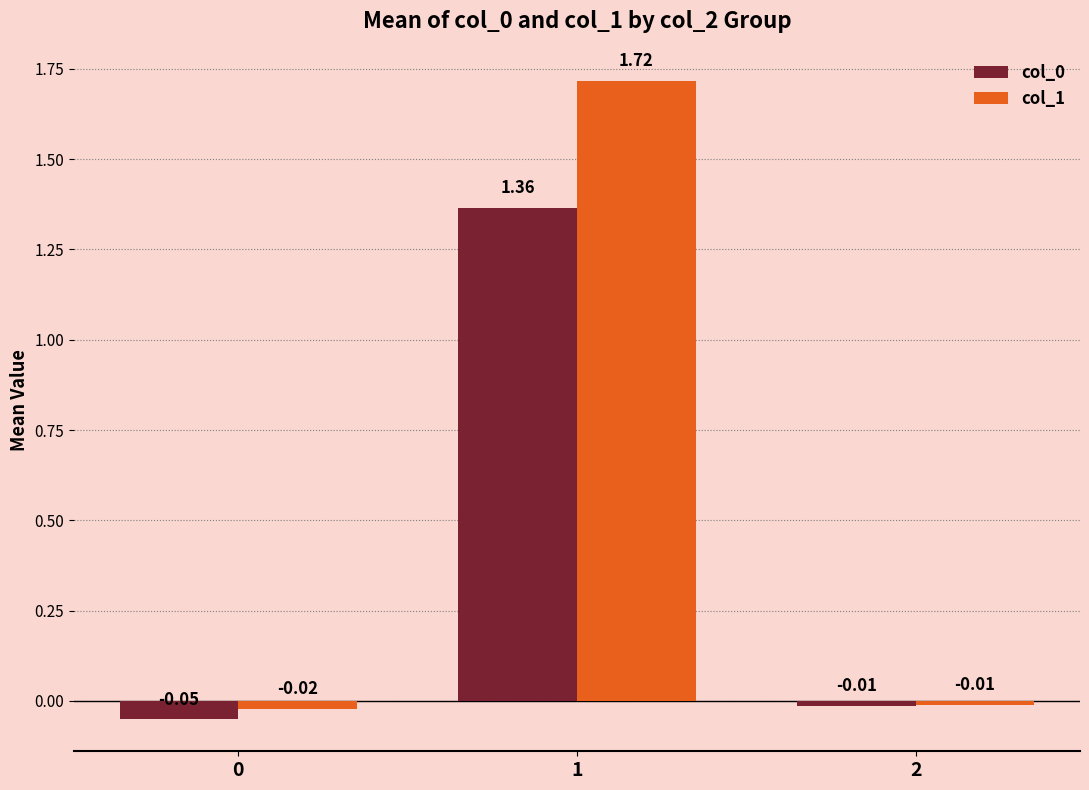

What is the average value of the col_1 series?

0.6